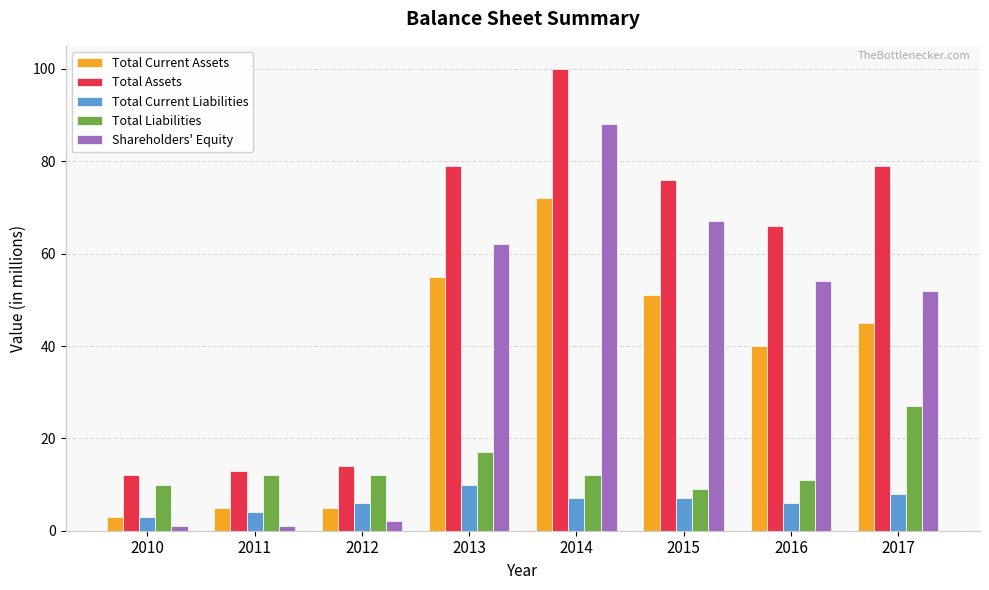

How many categories are shown in the chart?

8